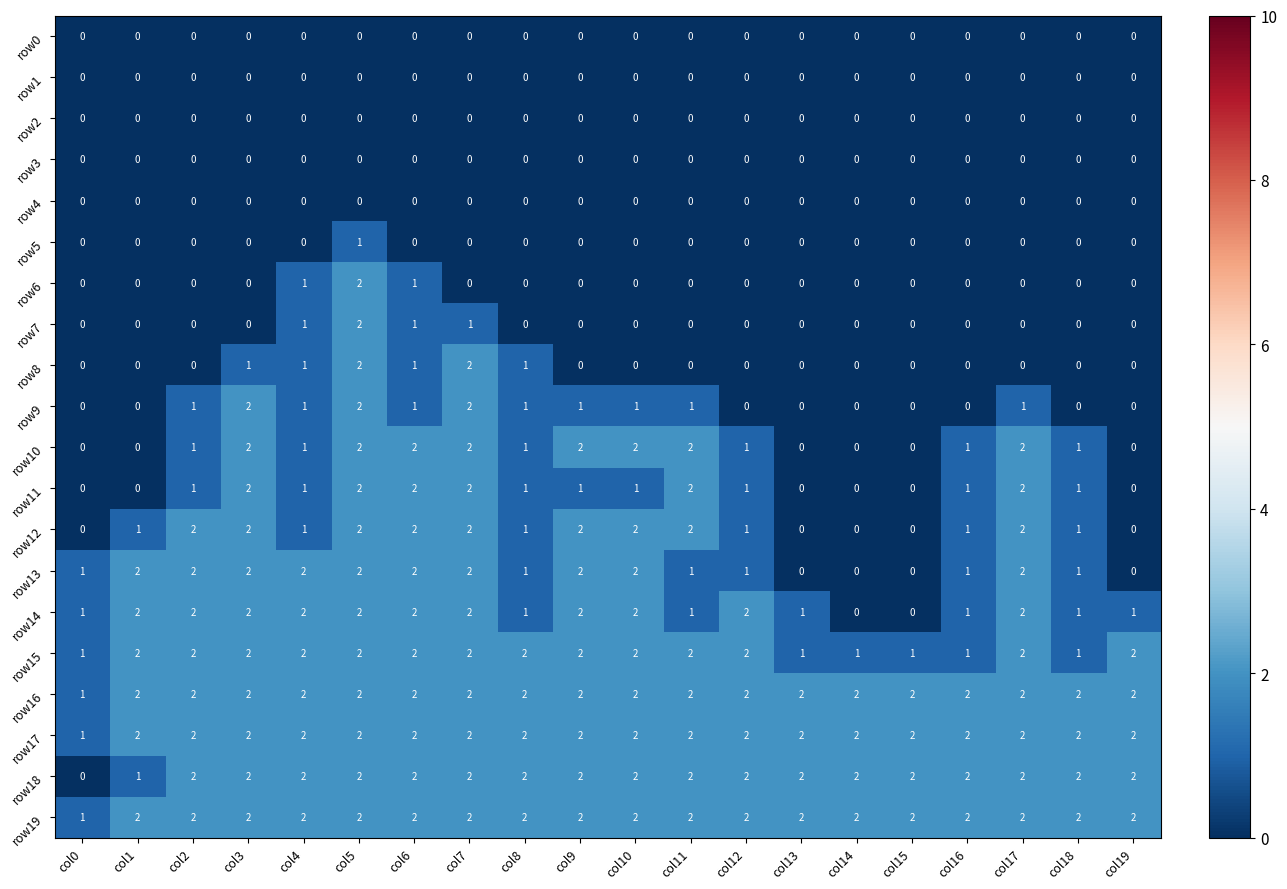

How many row10 values are between 0 and 2?

20